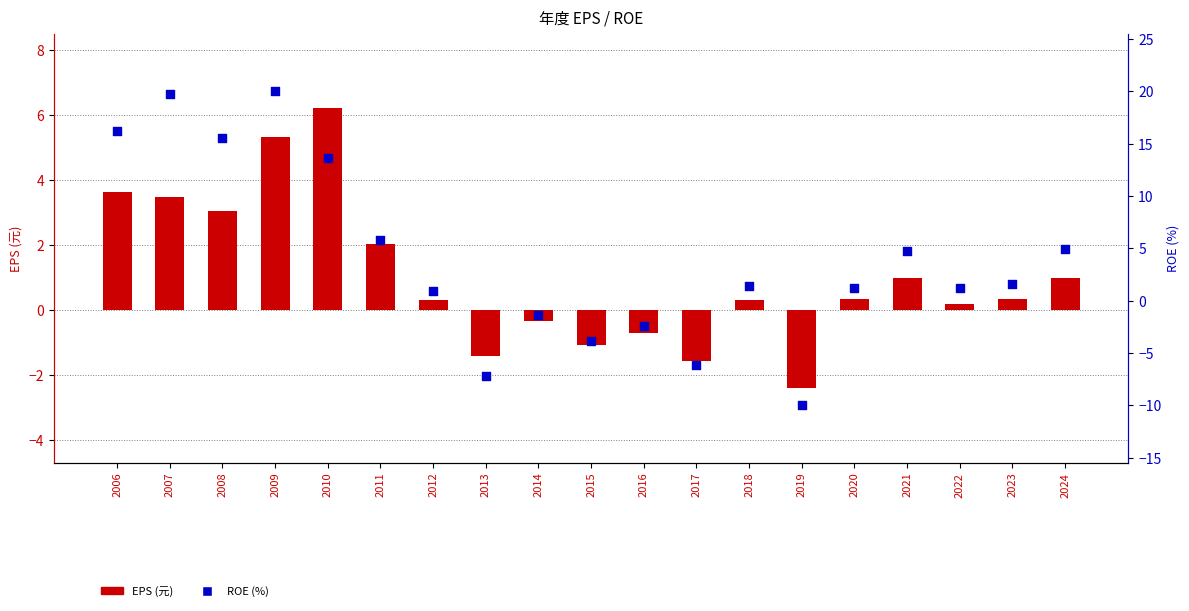

Which series has the largest total across all categories?

ROE (%)